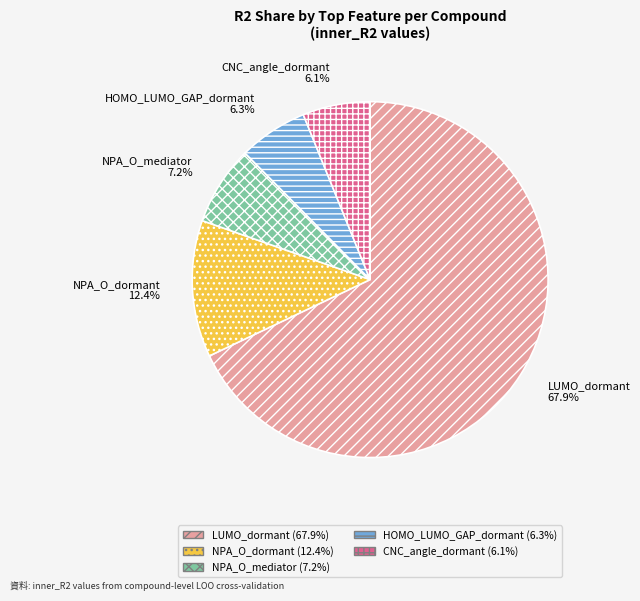

How much of the chart is everything except NPA_O_mediator?

92.8%